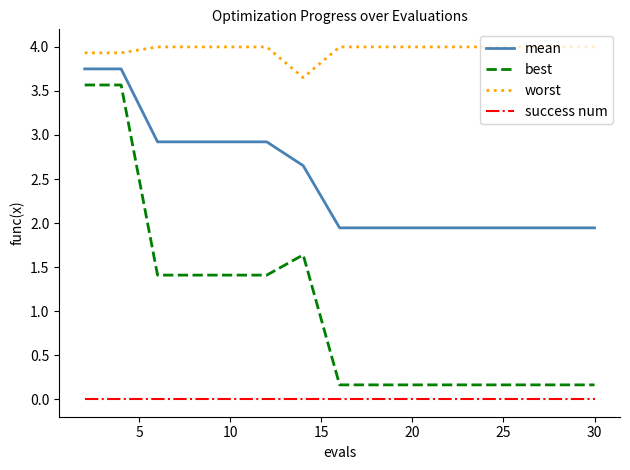

At how many categories does at least one series exceed 2?

16